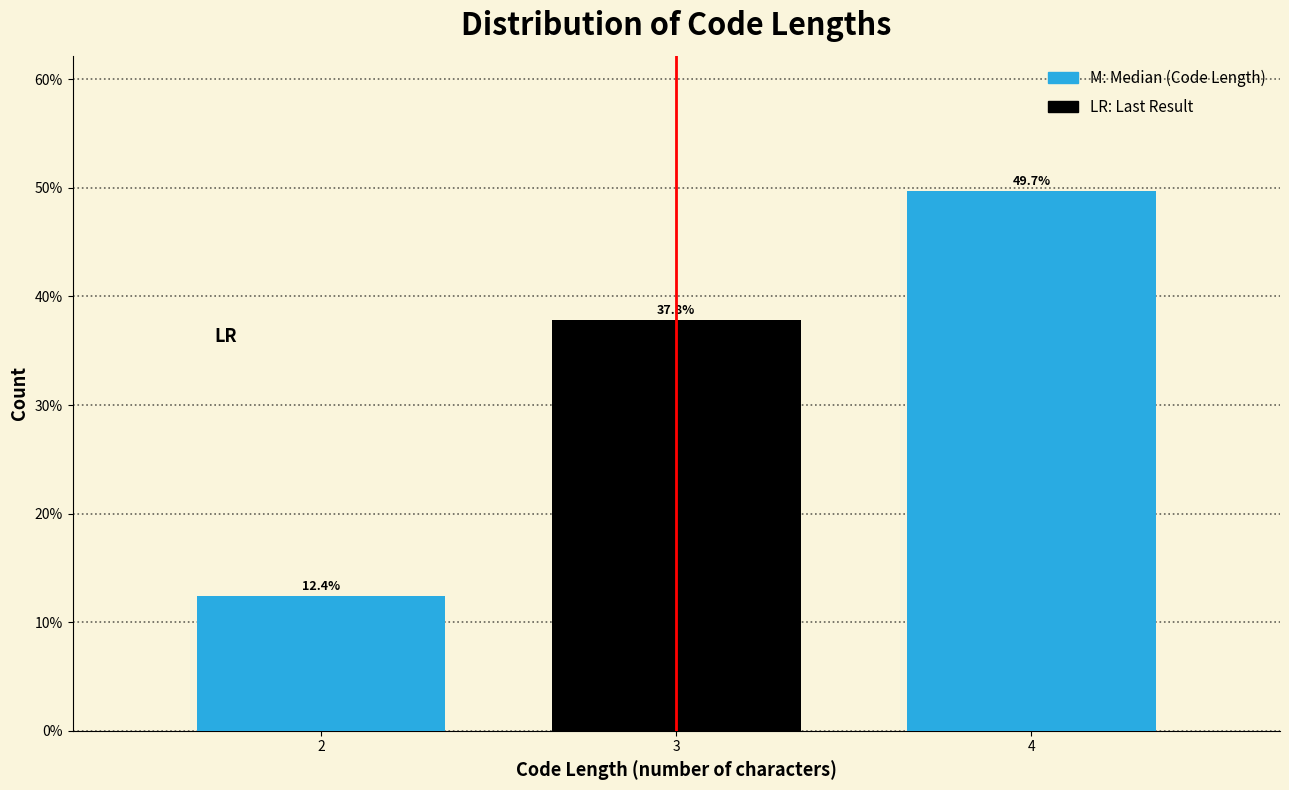

Reading right to left, list all the values displayed in this chart.

49.7	37.8	12.4